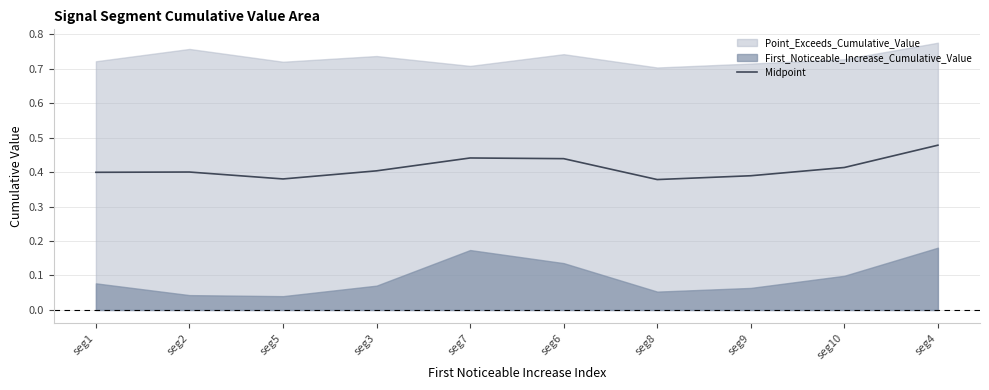

Which label corresponds to the largest value in the chart?

seg4